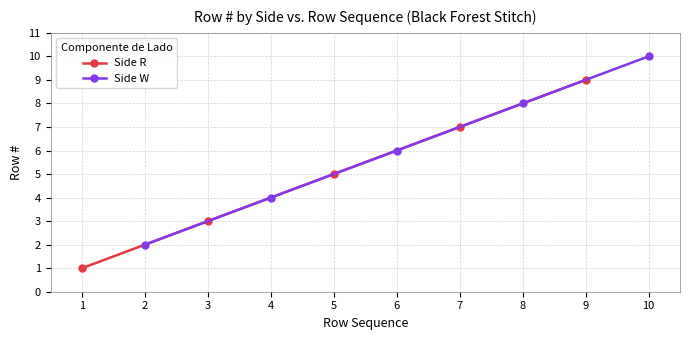

What is the difference between the second highest and minimum values in the Side R series?

6